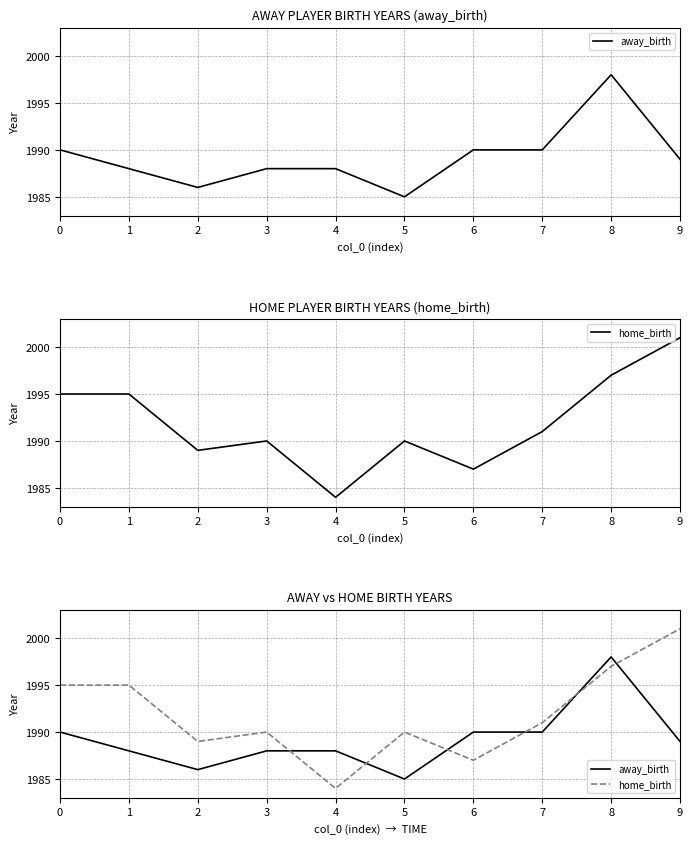

At 0, list the series in order from smallest to largest.

away_birth, home_birth